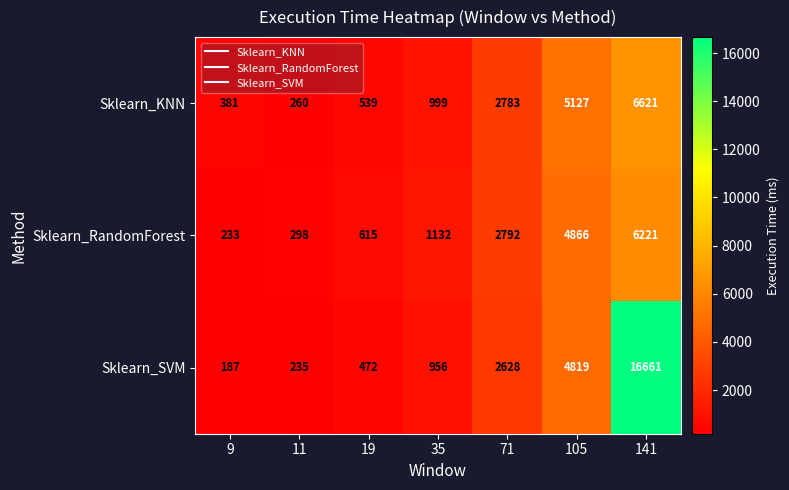

True or false: Sklearn_RandomForest has a value of 134 at 9.

False